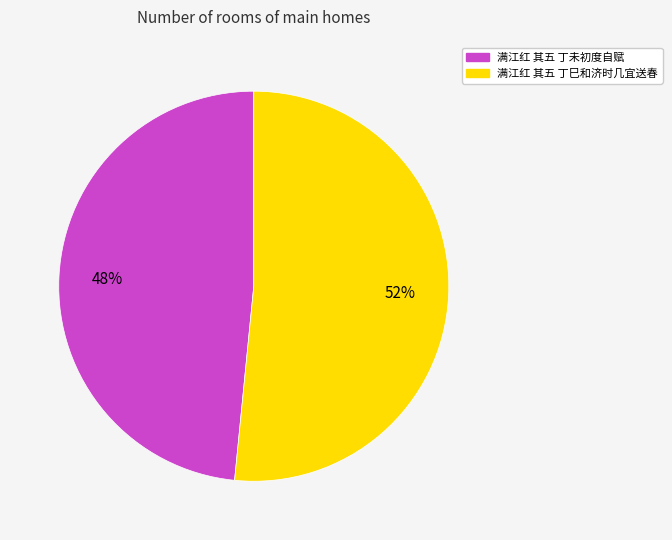

Do 满江红 其五 丁巳和济时几宜送春 and 满江红 其五 丁未初度自赋 together represent more than half of the pie?

Yes